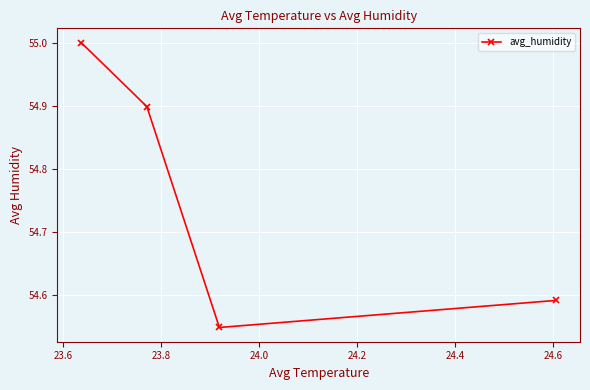

What is the minimum value shown in the chart?

54.5